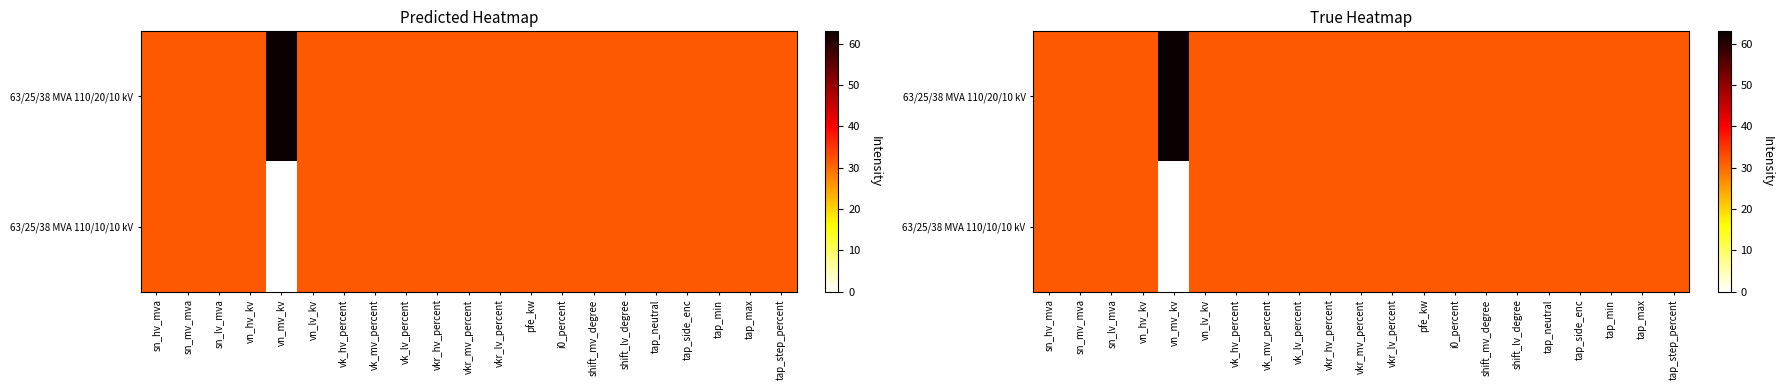

At which label is 63/25/38 MVA 110/20/10 kV closest to 47?

sn_hv_mva